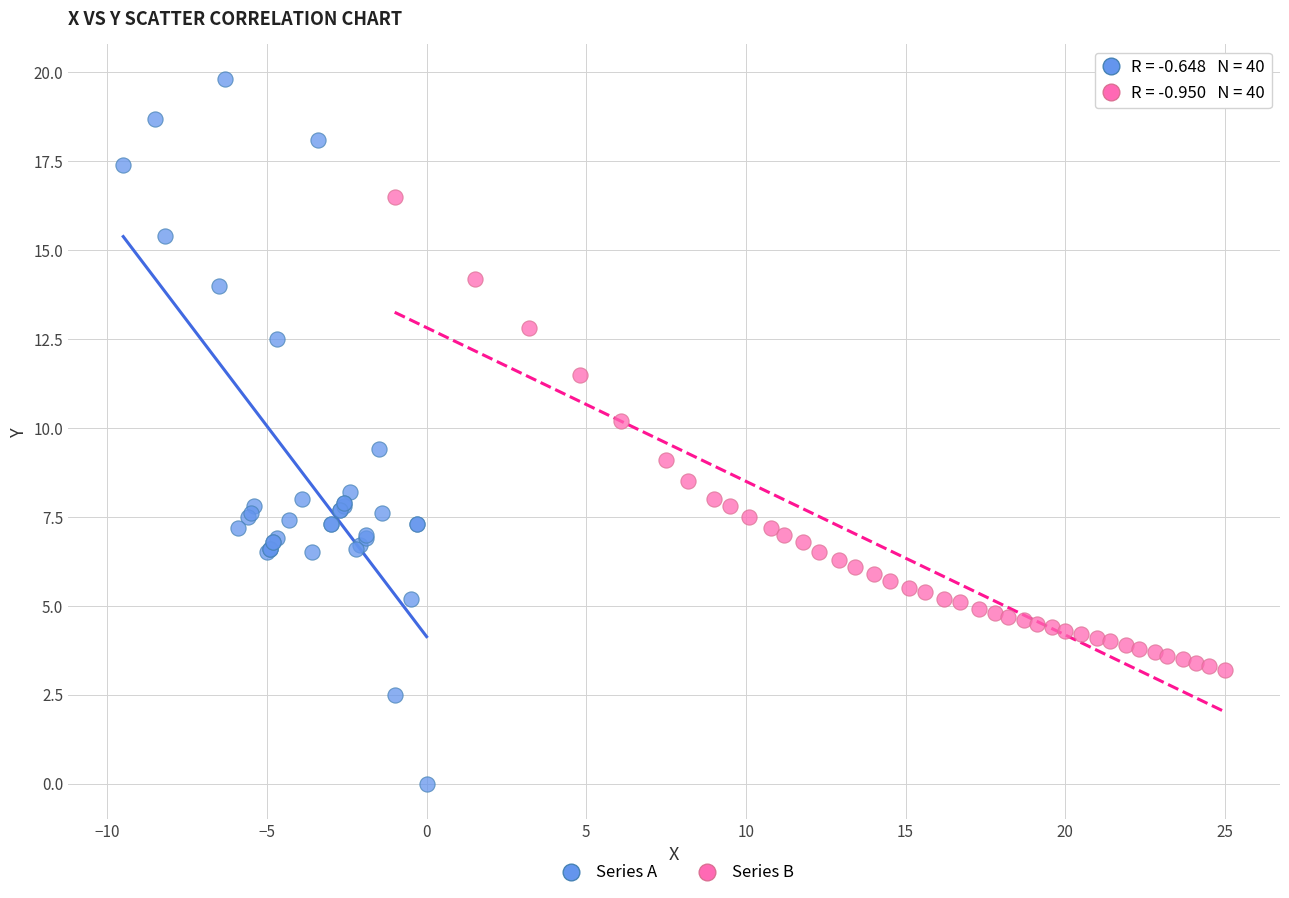

Which series contains the highest Y value?

Series A